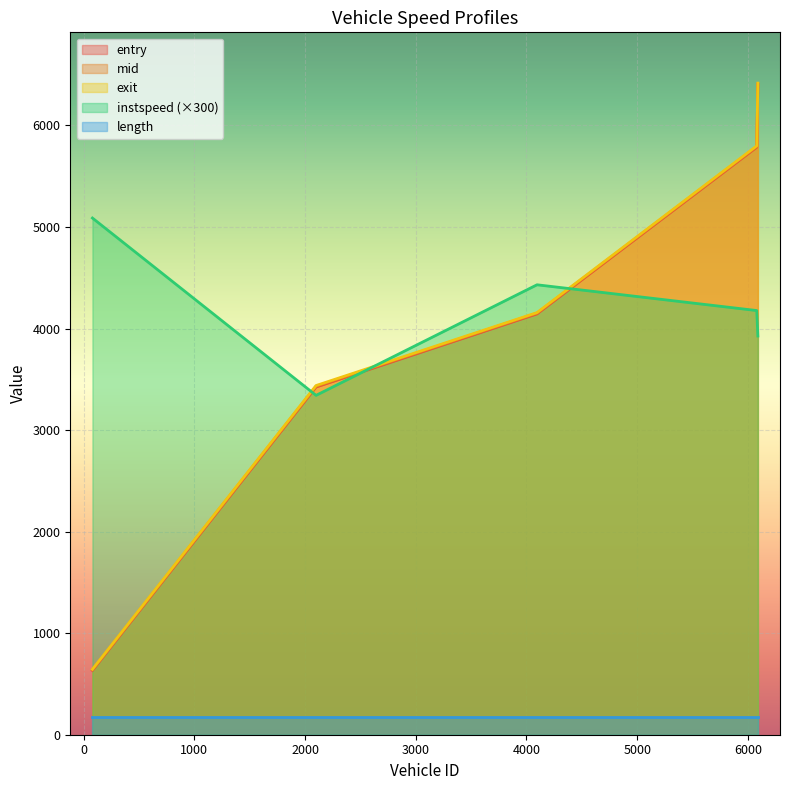

What is the maximum value shown in the chart?

6416.8